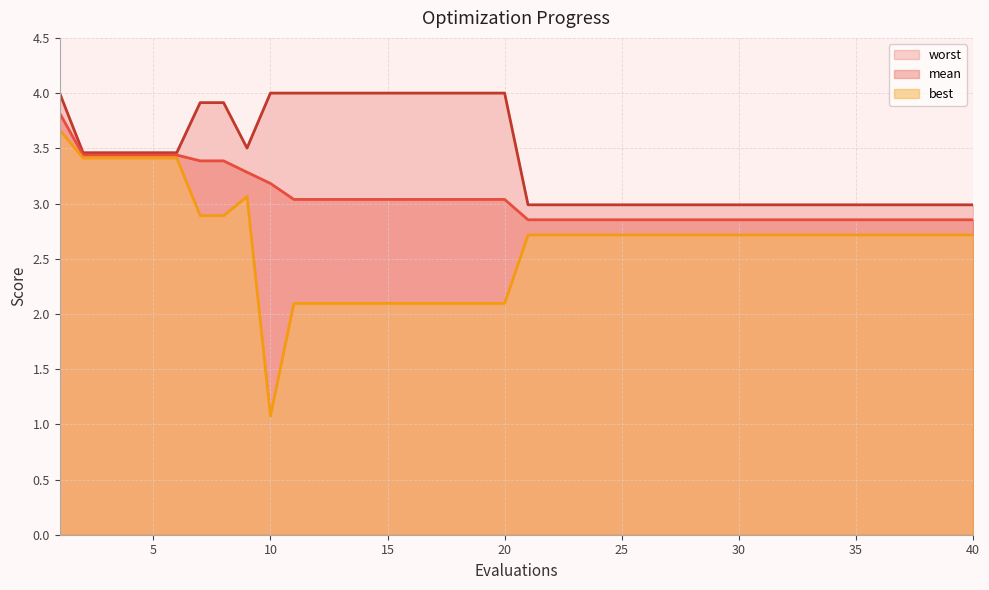

Count the number of data series in this chart.

3